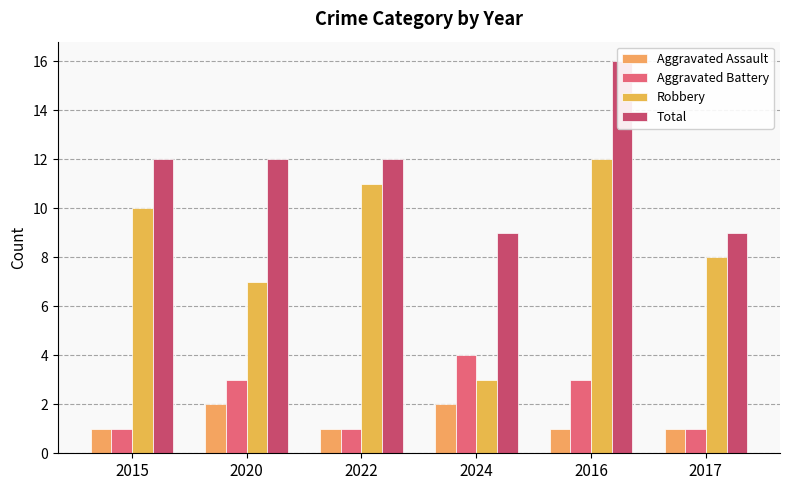

What is the difference between the highest and lowest values at 2020?

10